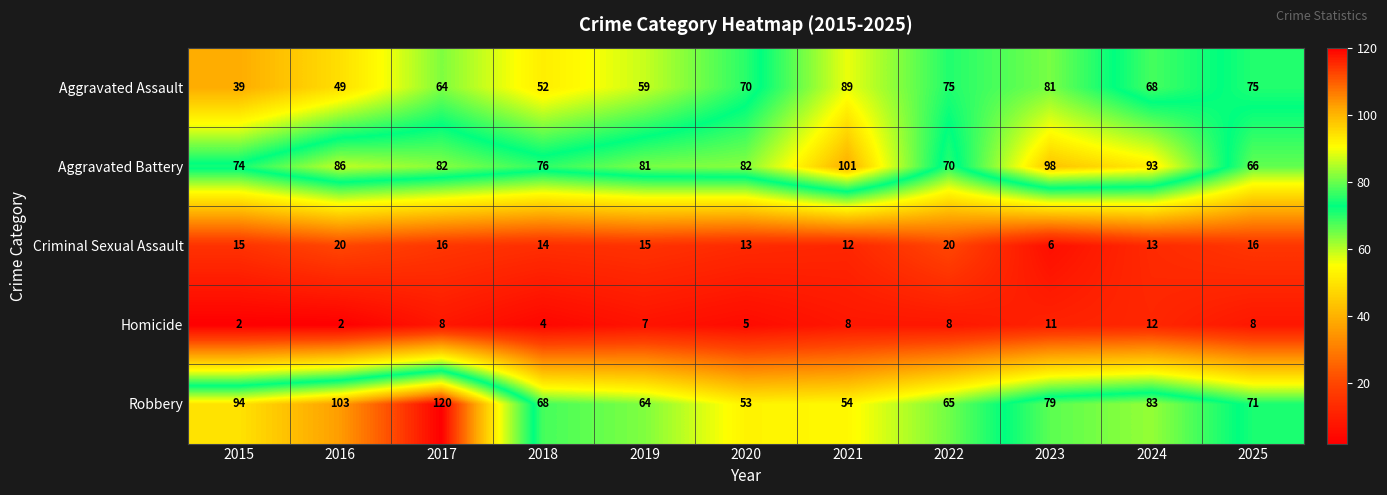

What is the average value of the Criminal Sexual Assault series?

15